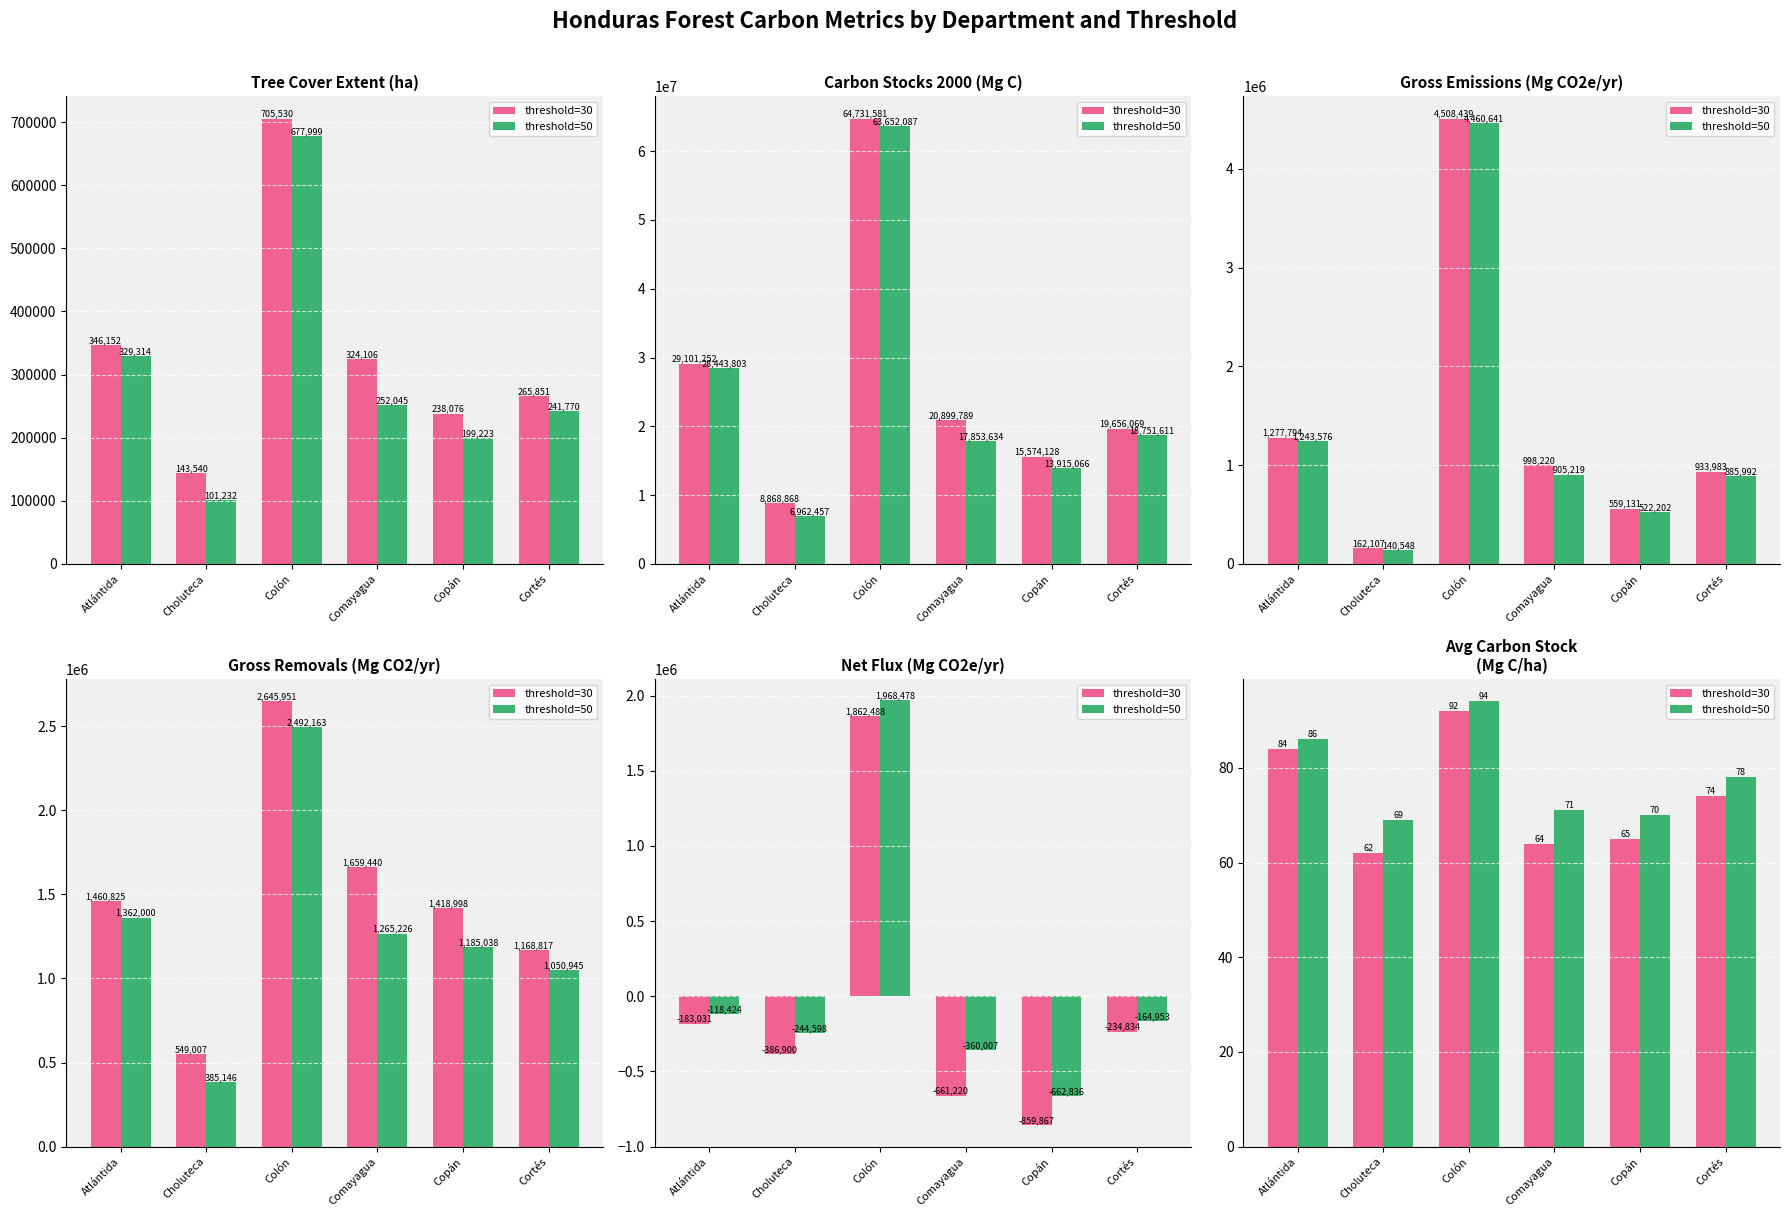

List the series in order of their overall mean, lowest first.

threshold=30, threshold=50